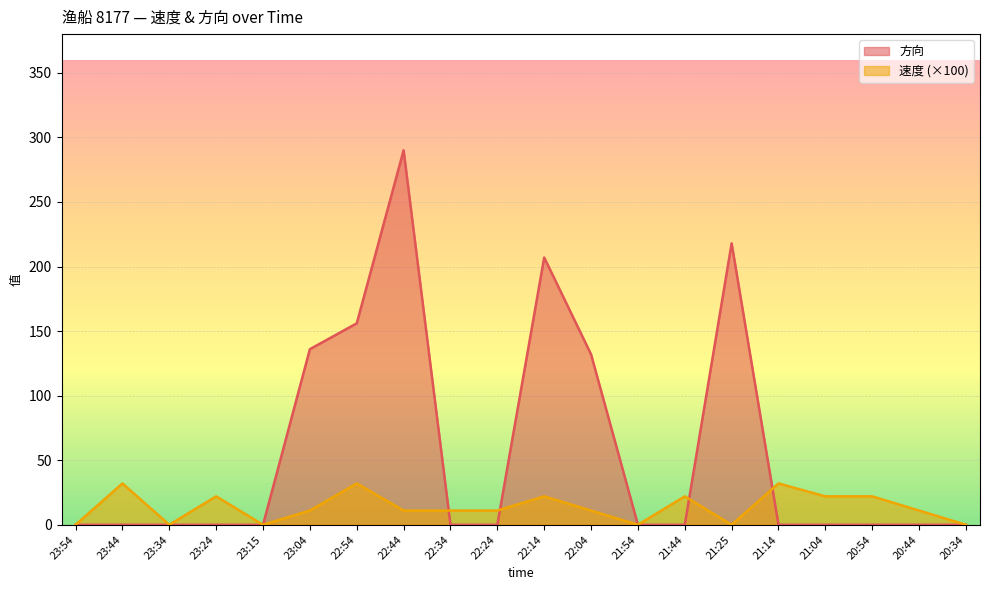

What is the highest value of the 速度 series?

32